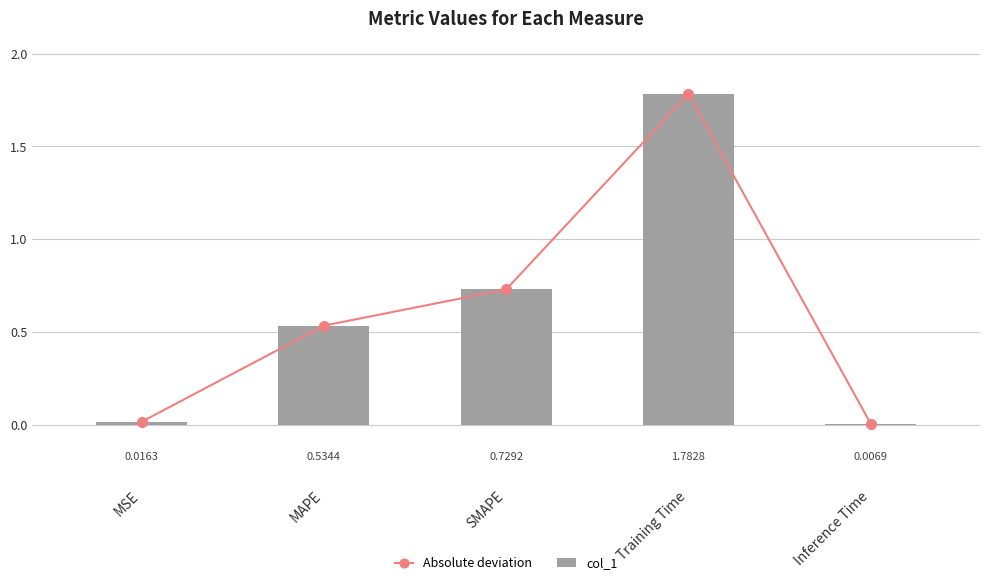

Reading right to left, what are all the values shown in this chart?

Absolute deviation: 0.0	1.8	0.7	0.5	0.0
col_1: 0.0	1.8	0.7	0.5	0.0